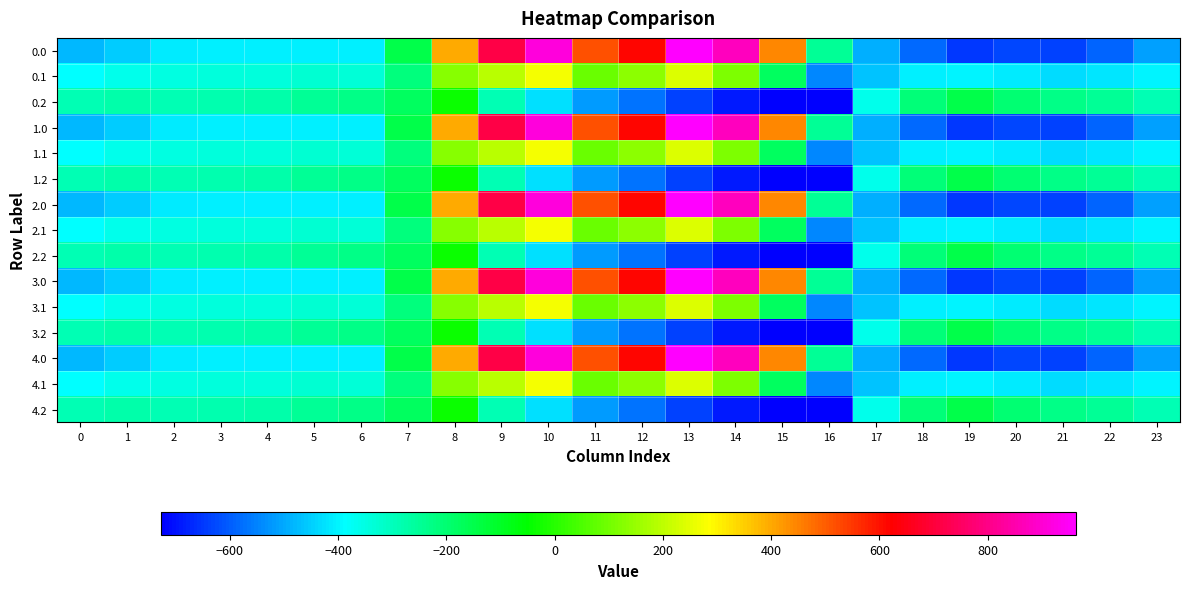

At which category is the sum across all series the highest?

10